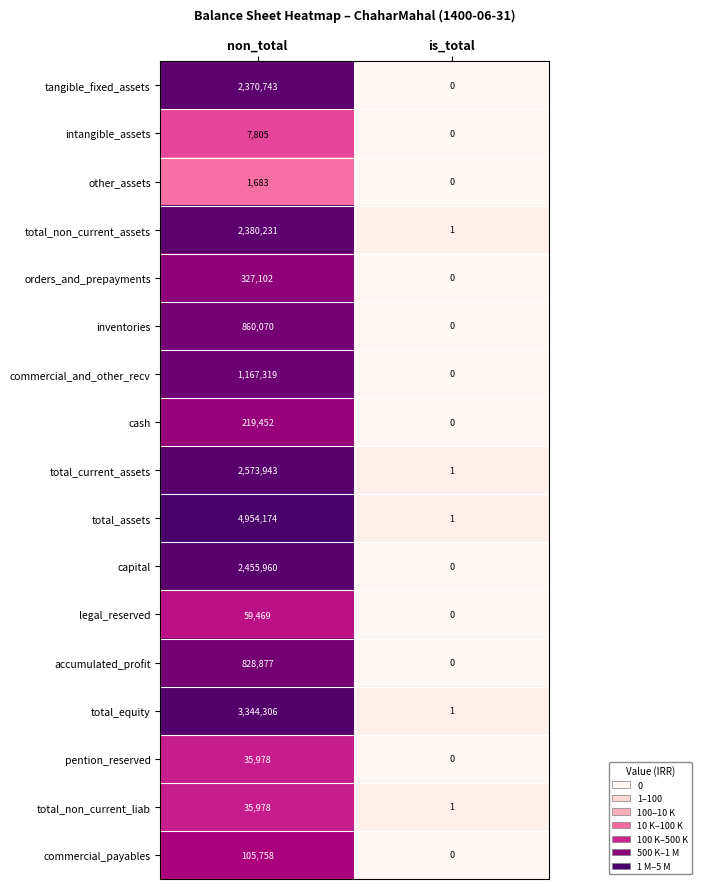

Which series has the widest spread of values?

total_assets